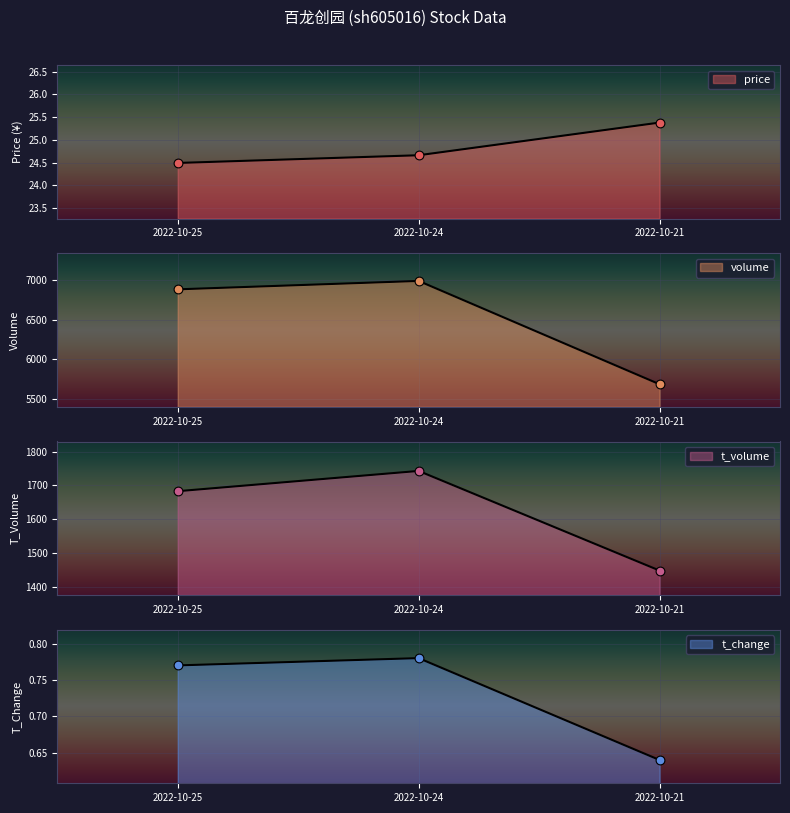

Which series has the largest Y range (max minus min)?

volume